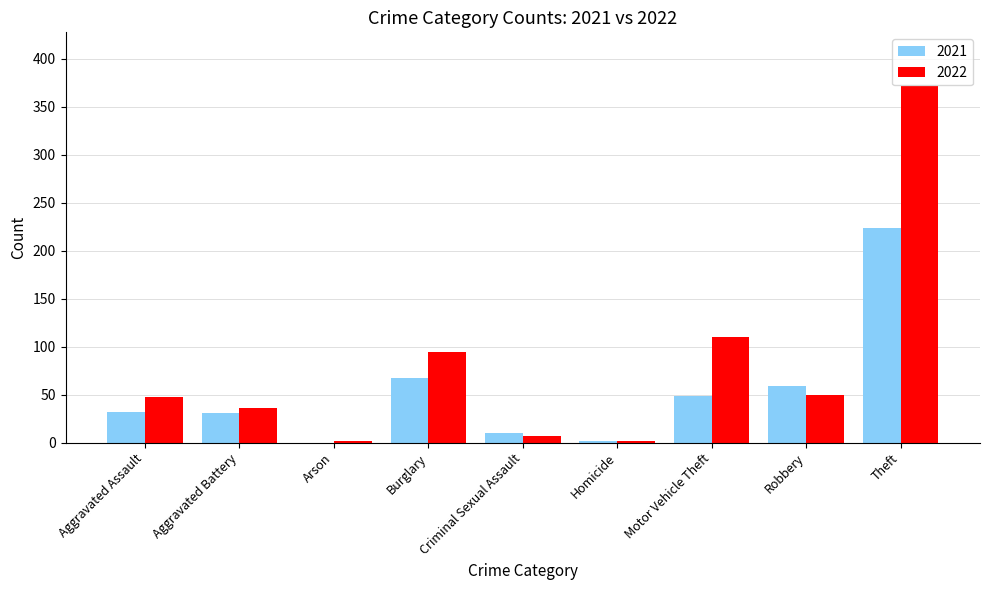

Are the bars horizontal?

No